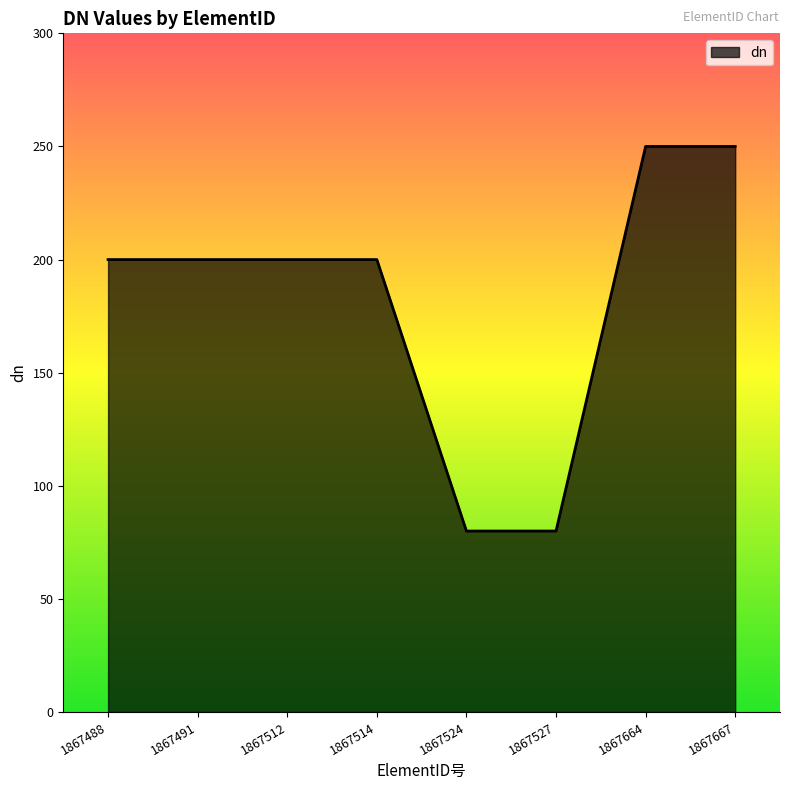

What is the sum of all values?

1460